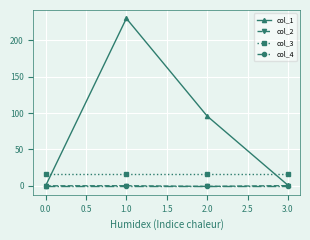

How many distinct data groups are displayed?

4